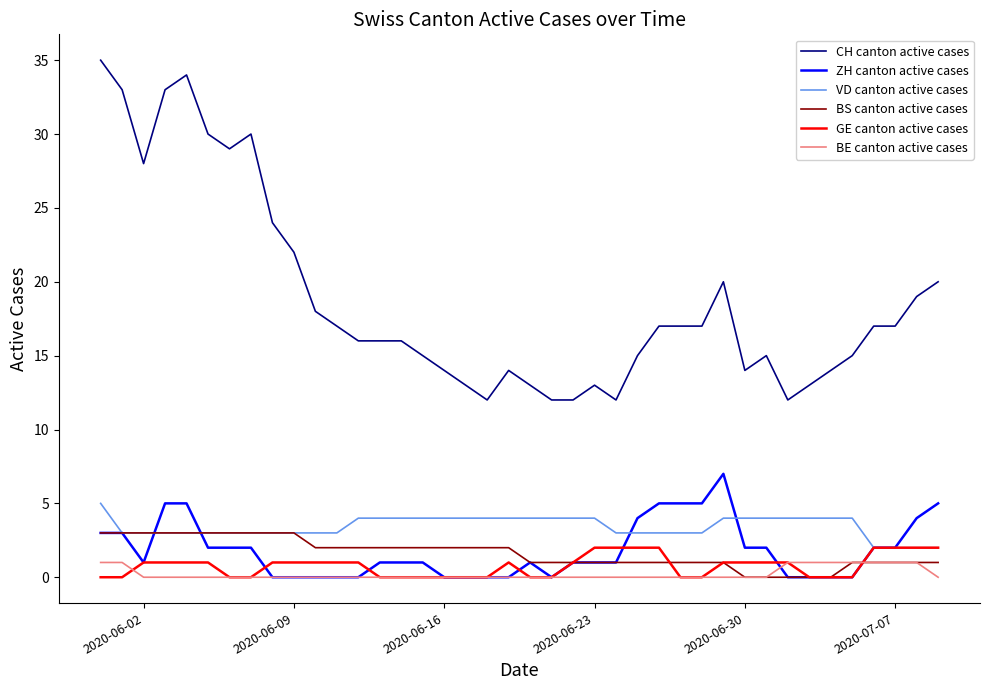

What is the lowest value of the CH canton active cases series?

12